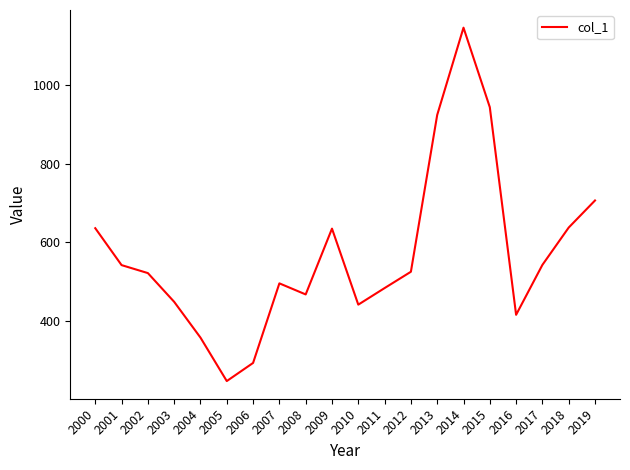

How many lines are shown in the chart?

1